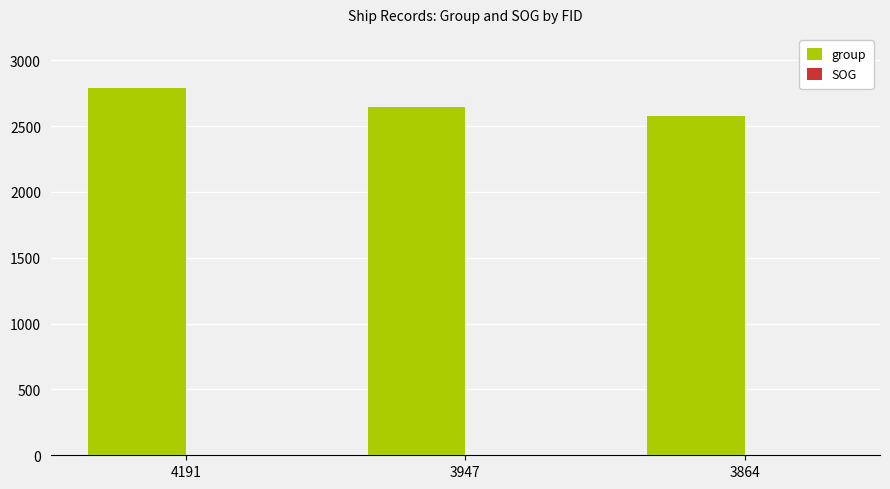

The value of group at 3864 is 2573.0. True or false?

True